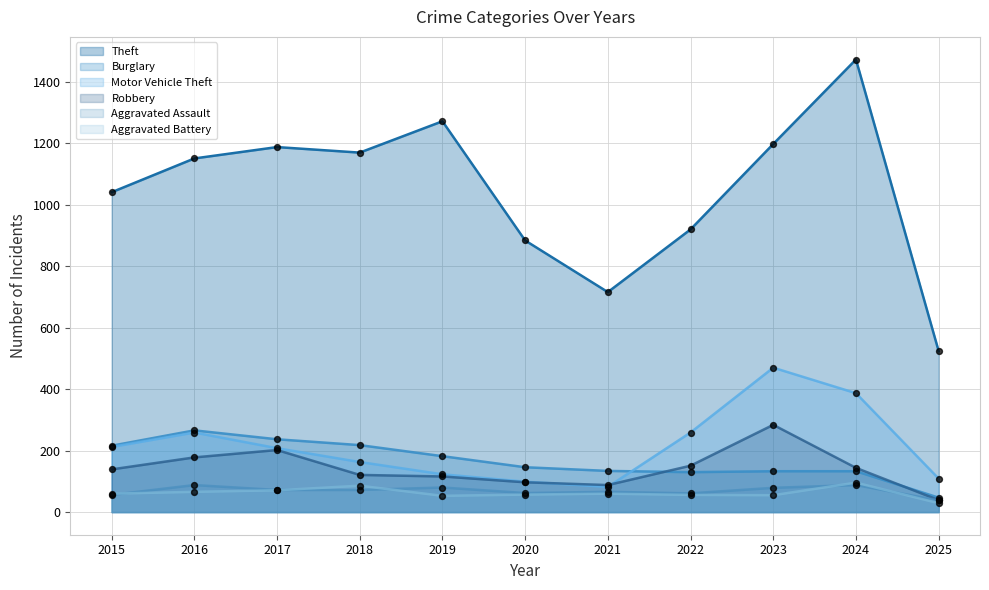

At which category is the sum across all series the highest?

2024